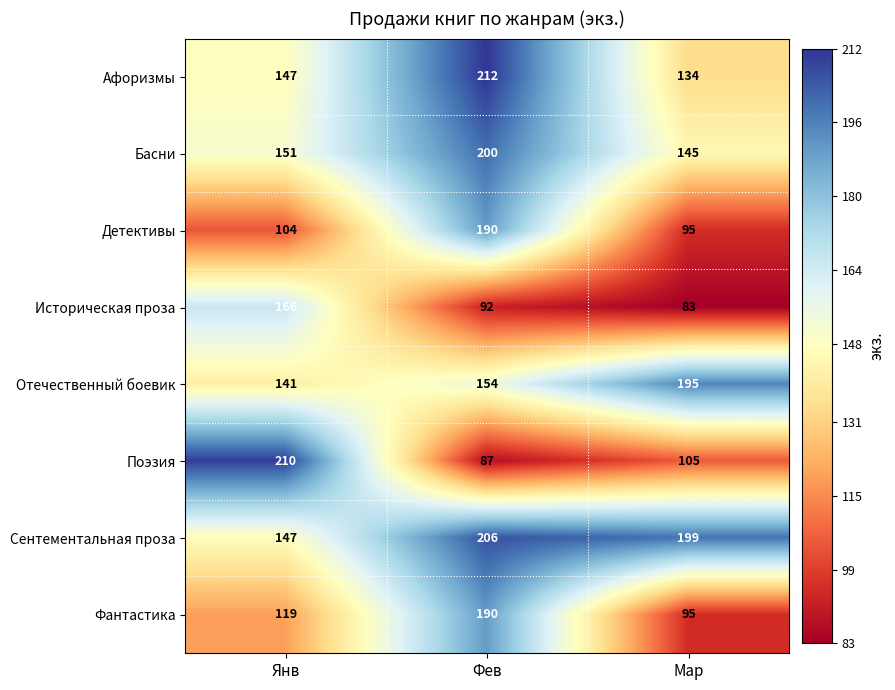

The value of Историческая проза at Мар is 83. True or false?

True